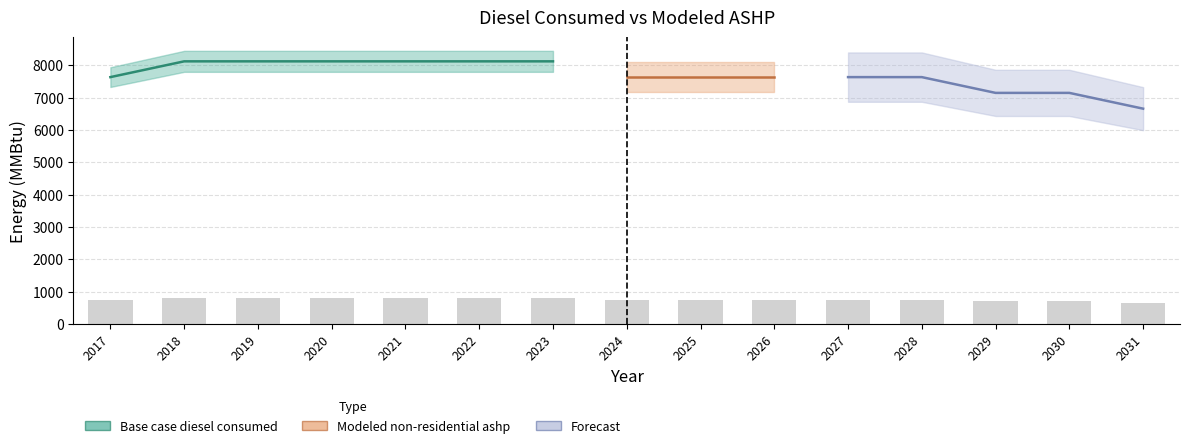

True or false: the data shows 1234.0 at 2017.

False